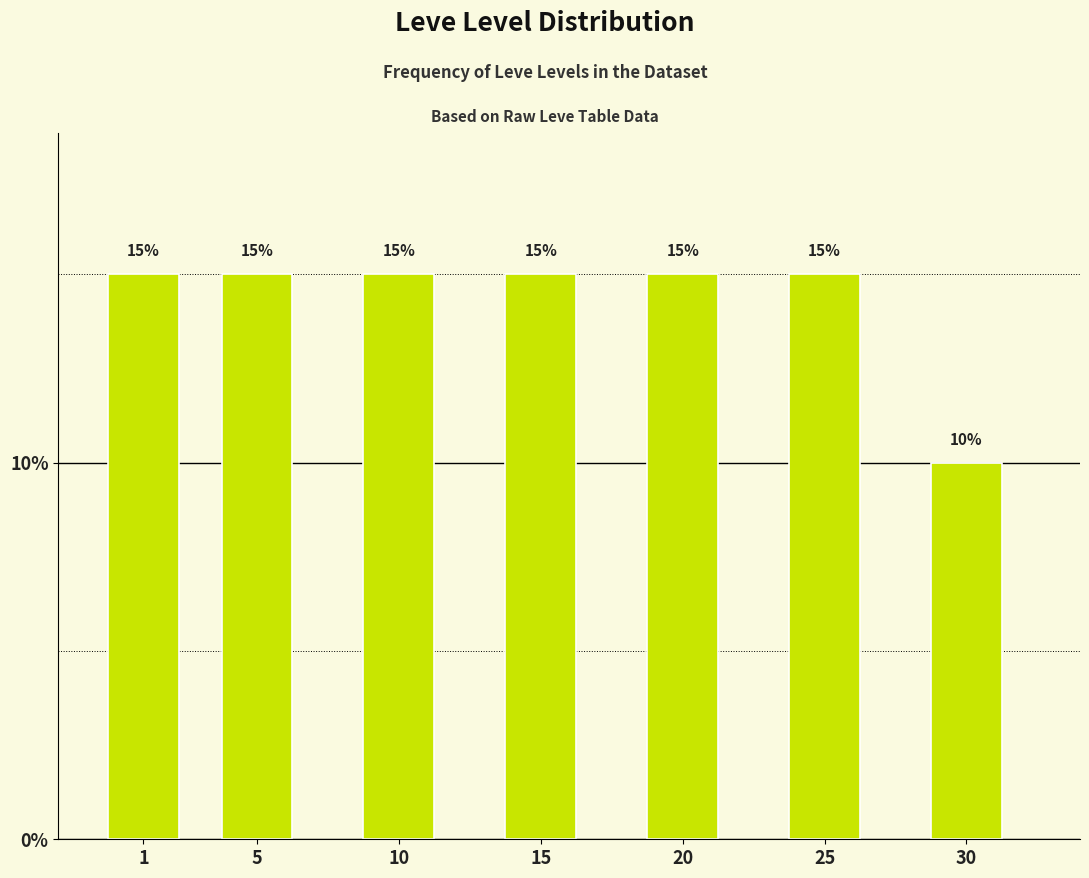

Reading right to left, list all the values displayed in this chart.

30=10	25=15	20=15	15=15	10=15	5=15	1=15